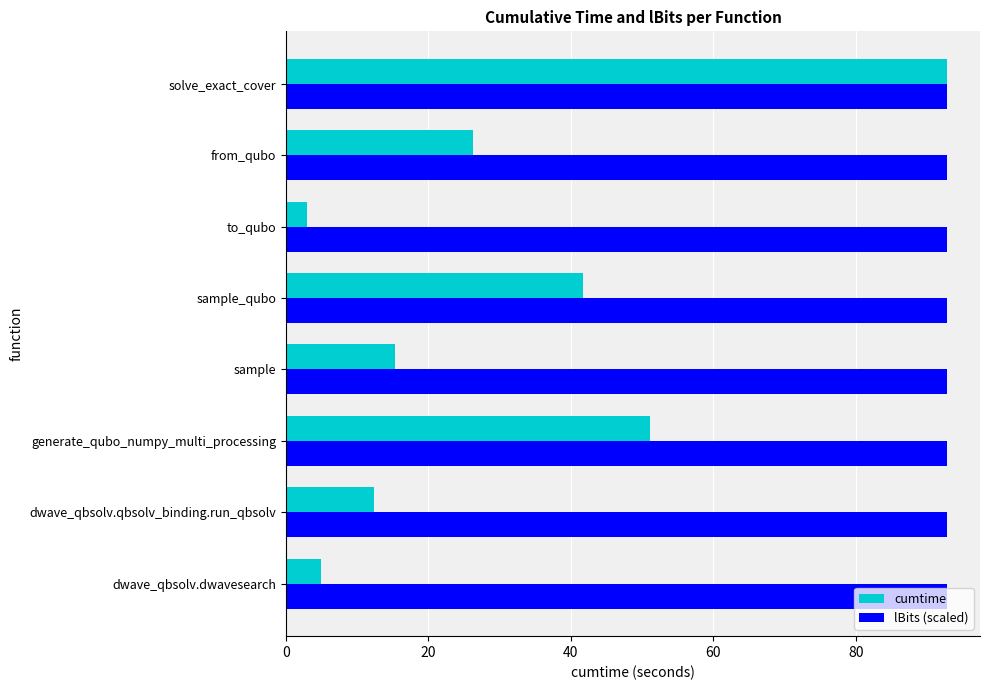

Which series changed the most between dwave_qbsolv.qbsolv_binding.run_qbsolv and generate_qubo_numpy_multi_processing?

cumtime